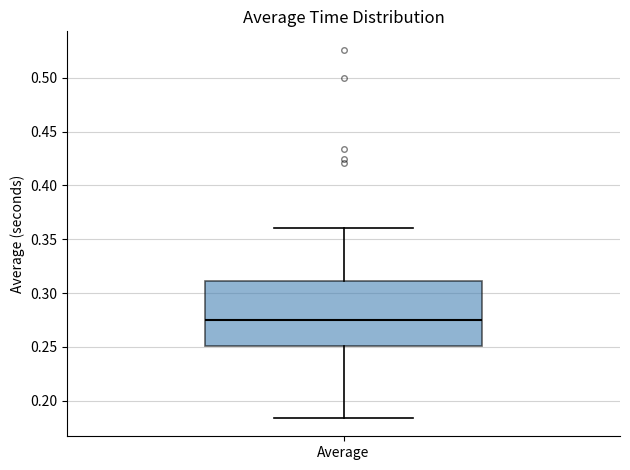

Where is the upper edge of the box for Average on the y-axis? The values are not printed on the chart, so give them approximately, as read against the axis.

0.310